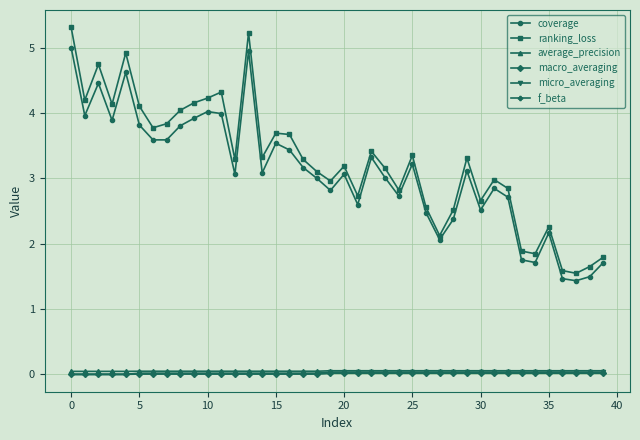

What is the lowest value of the ranking_loss series?

1.5